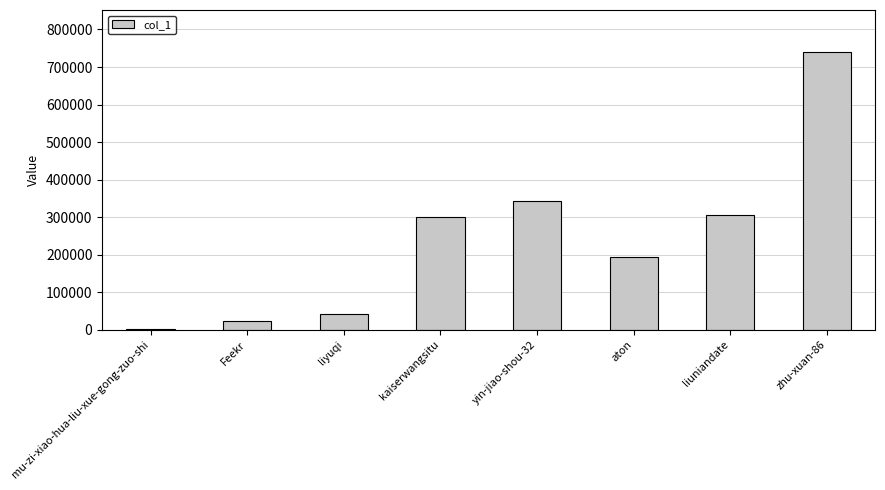

The chart shows a value of 1059411 at zhu-xuan-86. True or false?

False